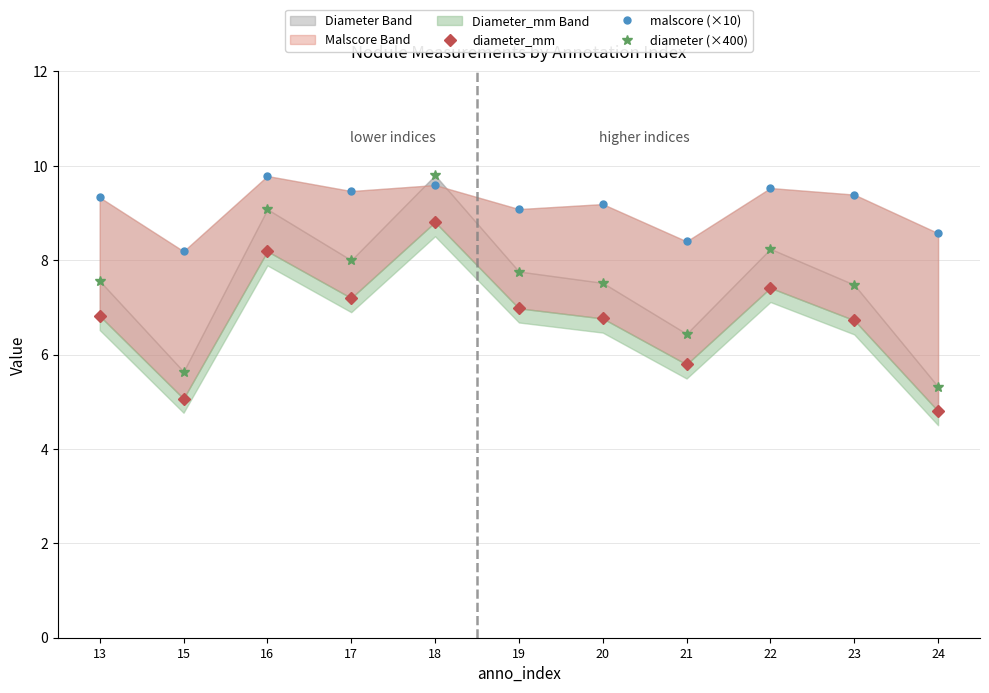

Is the value of diameter_mm at 22 greater than the value of malscore (×10) at 23?

No